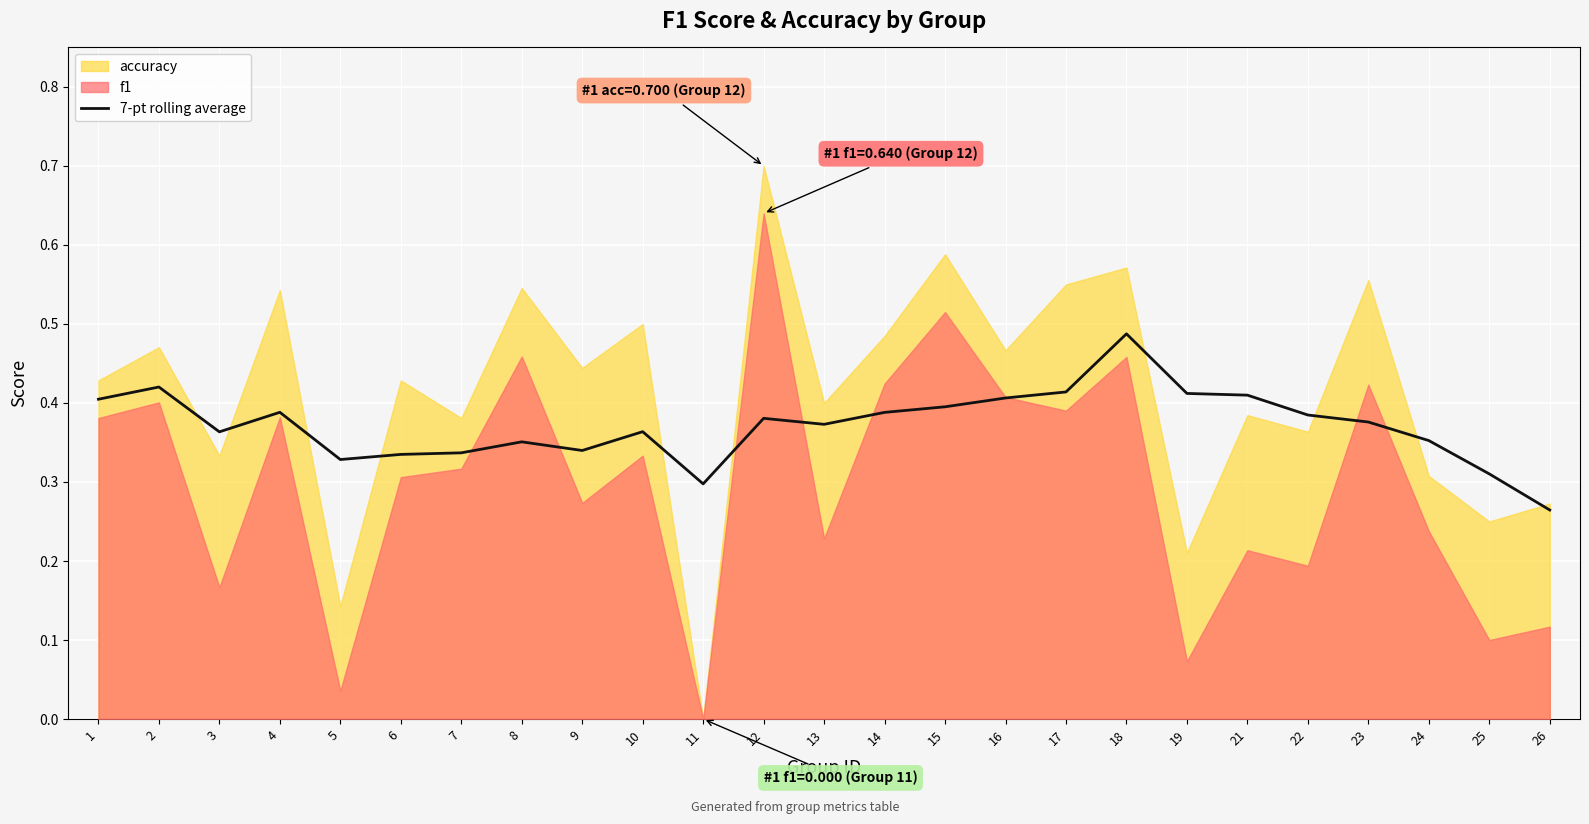

Reading right to left, extract all data points from this chart.

0.3	0.3	0.4	0.4	0.4	0.4	0.4	0.5	0.4	0.4	0.4	0.4	0.4	0.4	0.3	0.4	0.3	0.4	0.3	0.3	0.3	0.4	0.4	0.4	0.4